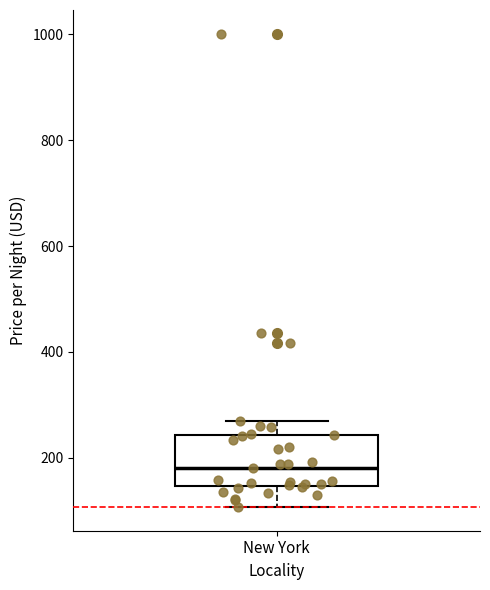

Where does the lower whisker of the box for New York end on the y-axis? The values are not printed on the chart, so give them approximately, as read against the axis.

100